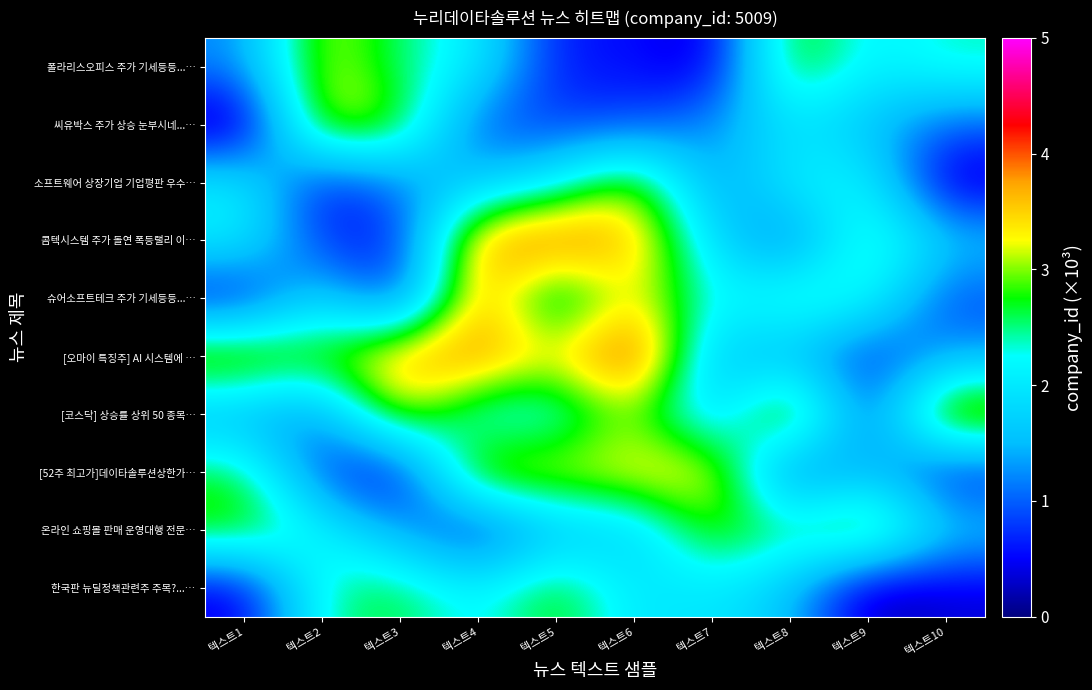

Reading left to right, what are all the values shown in this chart?

폴라리스오피스 주가 기세등등...…: 텍스트1=1.2	텍스트2=3.2	텍스트3=2.5	텍스트4=2.1	텍스트5=0.6	텍스트6=0.6	텍스트7=0.2	텍스트8=3.0	텍스트9=2.1	텍스트10=2.4
씨유박스 주가 상승 눈부시네...…: 텍스트1=0.0	텍스트2=3.4	텍스트3=2.9	텍스트4=0.9	텍스트5=0.8	텍스트6=0.9	텍스트7=1.3	텍스트8=2.0	텍스트9=1.5	텍스트10=1.0
소프트웨어 상장기업 기업평판 우수…: 텍스트1=2.1	텍스트2=0.5	텍스트3=1.2	텍스트4=1.6	텍스트5=2.0	텍스트6=3.2	텍스트7=1.2	텍스트8=2.1	텍스트9=2.2	텍스트10=0.2
콤텍시스템 주가 돌연 폭등랠리 이…: 텍스트1=2.1	텍스트2=0.7	텍스트3=0.6	텍스트4=3.9	텍스트5=4.1	텍스트6=3.7	텍스트7=1.8	텍스트8=0.9	텍스트9=2.7	텍스트10=1.7
슈어소프트테크 주가 기세등등...…: 텍스트1=0.5	텍스트2=1.9	텍스트3=0.6	텍스트4=4.0	텍스트5=2.0	텍스트6=3.5	텍스트7=2.1	텍스트8=2.6	텍스트9=2.4	텍스트10=0.8
[오마이 특징주] AI 시스템에 …: 텍스트1=3.4	텍스트2=2.9	텍스트3=3.8	텍스트4=4.0	텍스트5=3.3	텍스트6=4.5	텍스트7=1.5	텍스트8=1.5	텍스트9=0.7	텍스트10=1.4
[코스닥] 상승률 상위 50 종목…: 텍스트1=1.4	텍스트2=1.1	텍스트3=3.3	텍스트4=2.0	텍스트5=2.0	텍스트6=3.1	텍스트7=1.5	텍스트8=3.6	텍스트9=0.7	텍스트10=3.6
[52주 최고가]데이타솔루션상한가…: 텍스트1=2.7	텍스트2=0.8	텍스트3=0.3	텍스트4=3.4	텍스트5=3.2	텍스트6=3.4	텍스트7=3.5	텍스트8=0.8	텍스트9=1.6	텍스트10=0.5
온라인 쇼핑몰 판매 운영대행 전문…: 텍스트1=3.0	텍스트2=2.2	텍스트3=1.3	텍스트4=0.5	텍스트5=1.5	텍스트6=1.6	텍스트7=3.0	텍스트8=2.5	텍스트9=3.3	텍스트10=1.7
한국판 뉴딜정책관련주 주목?...…: 텍스트1=0.3	텍스트2=2.5	텍스트3=2.7	텍스트4=2.1	텍스트5=2.9	텍스트6=1.9	텍스트7=2.0	텍스트8=1.6	텍스트9=0.1	텍스트10=0.3